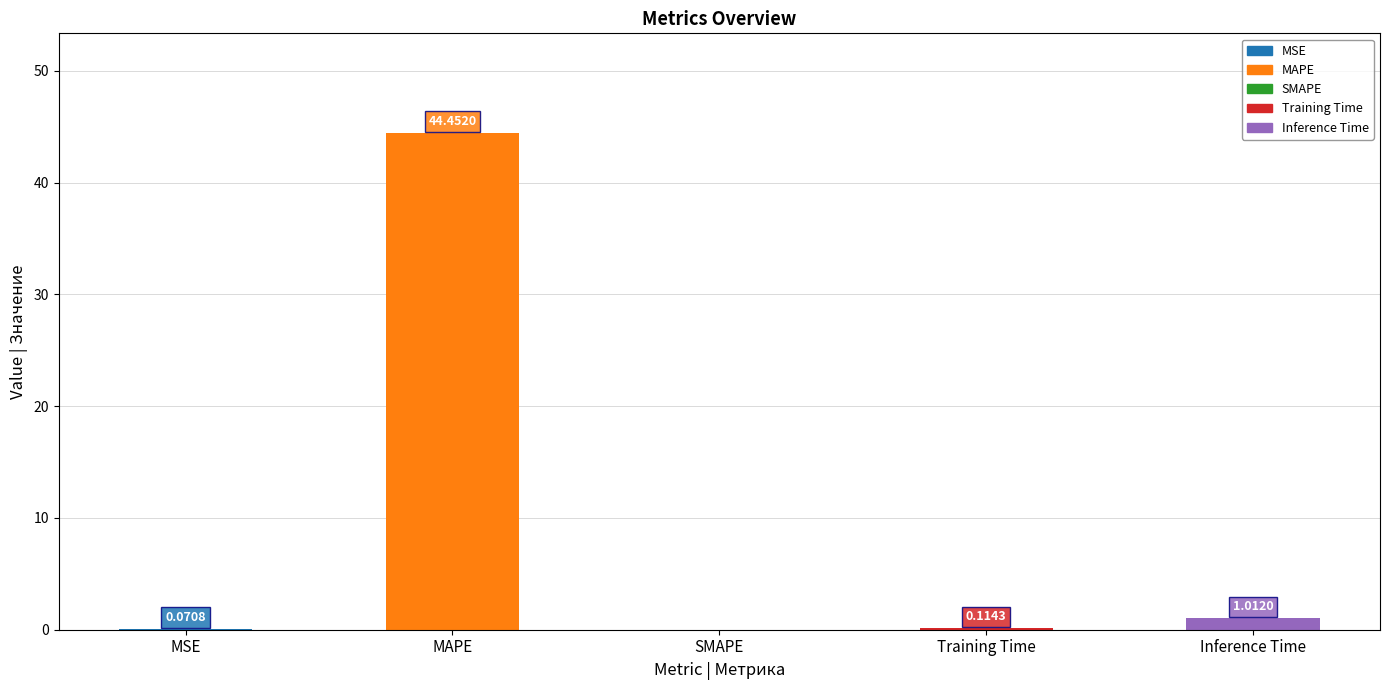

Rank the categories by value from highest to lowest.

MAPE, Inference Time, Training Time, MSE, SMAPE